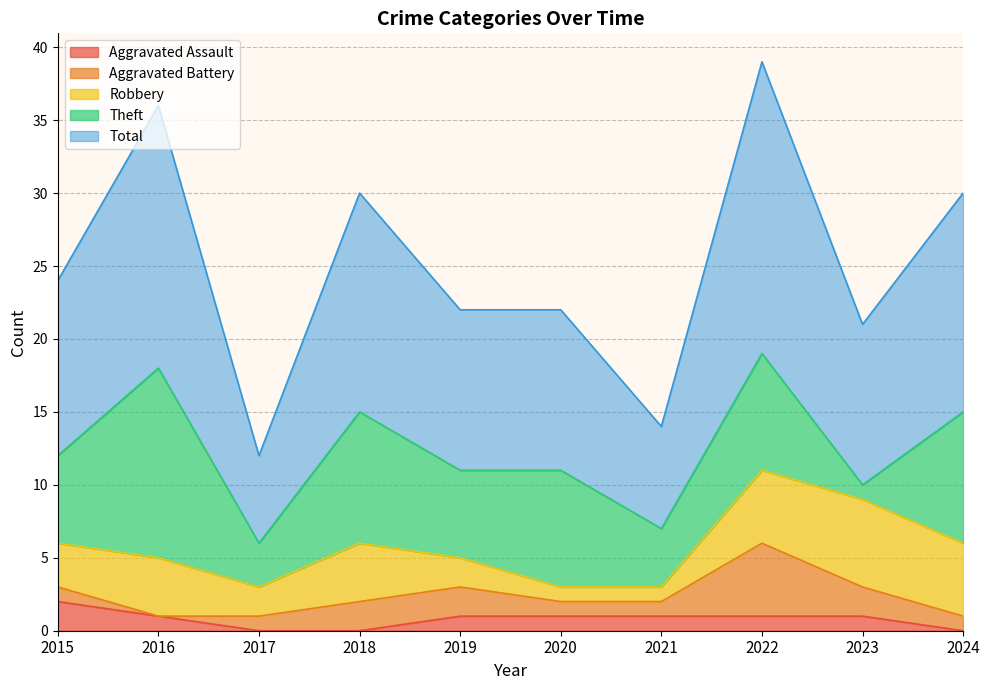

The Aggravated Assault series shows 1 at 2023. True or false?

True